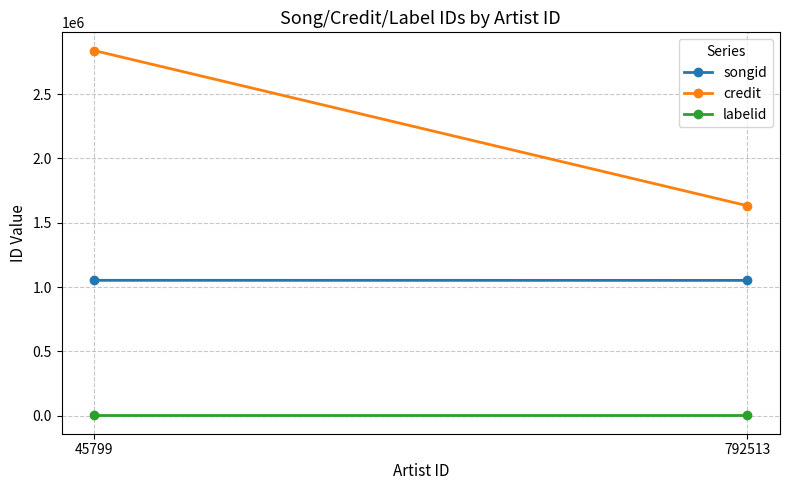

True or false: credit has a value of 1632212 at 792513.

True